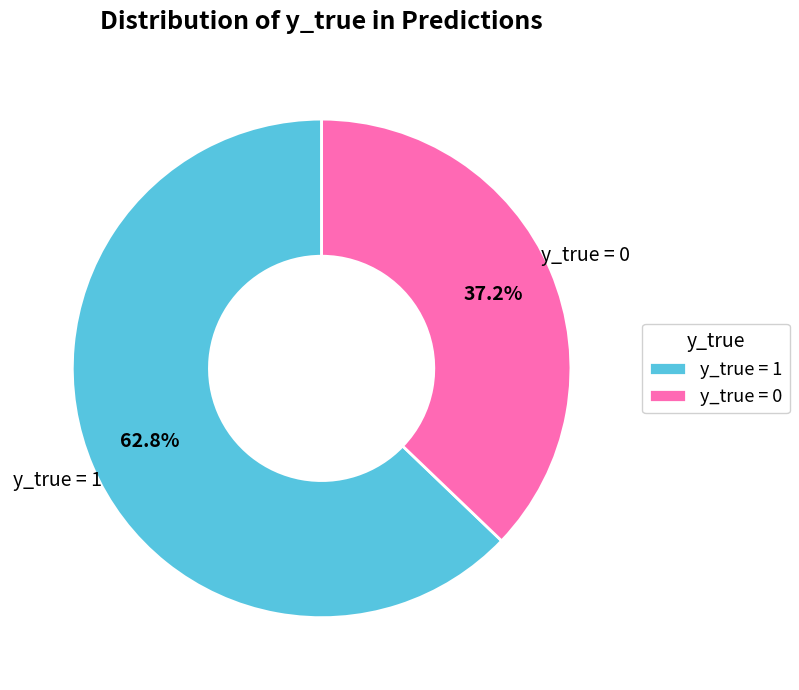

The y_true = 1 slice represents 75% of the pie. True or false?

False